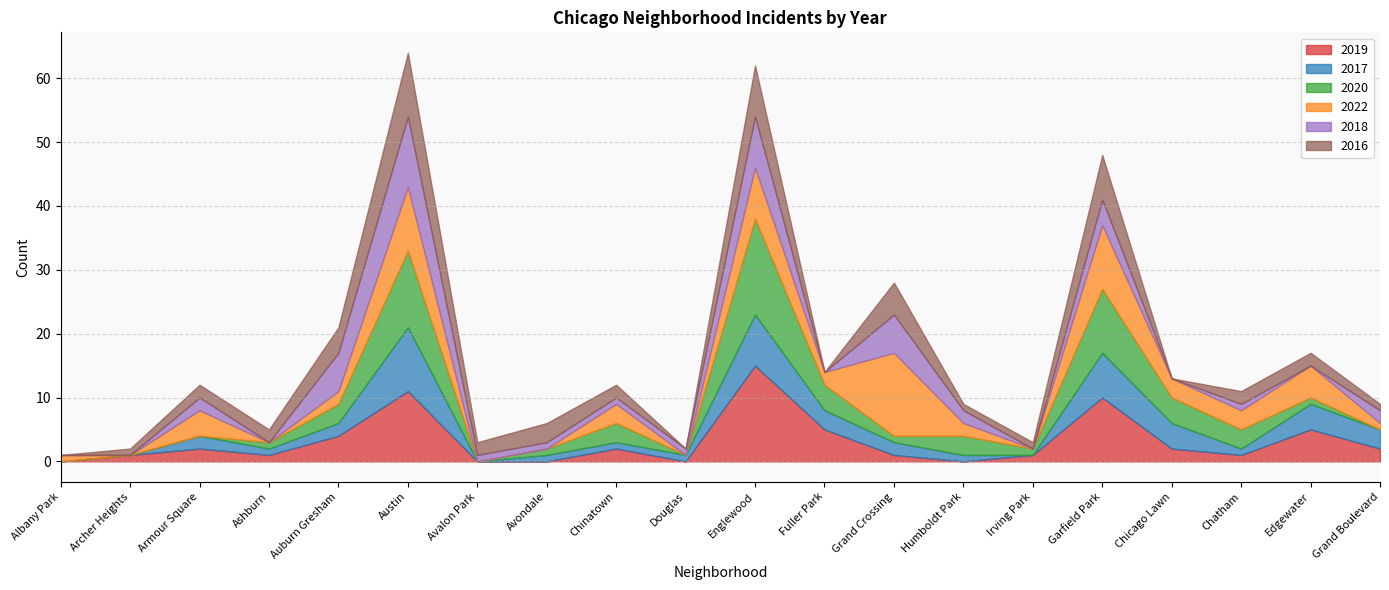

The value of 2018 at Fuller Park is 0. True or false?

True